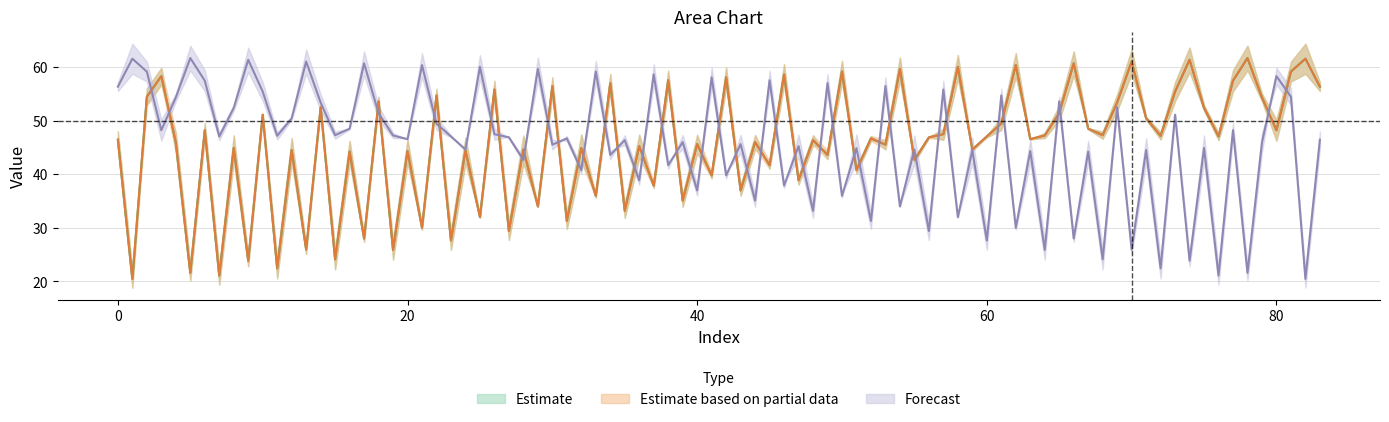

Is this an area chart (filled region under the line)?

No